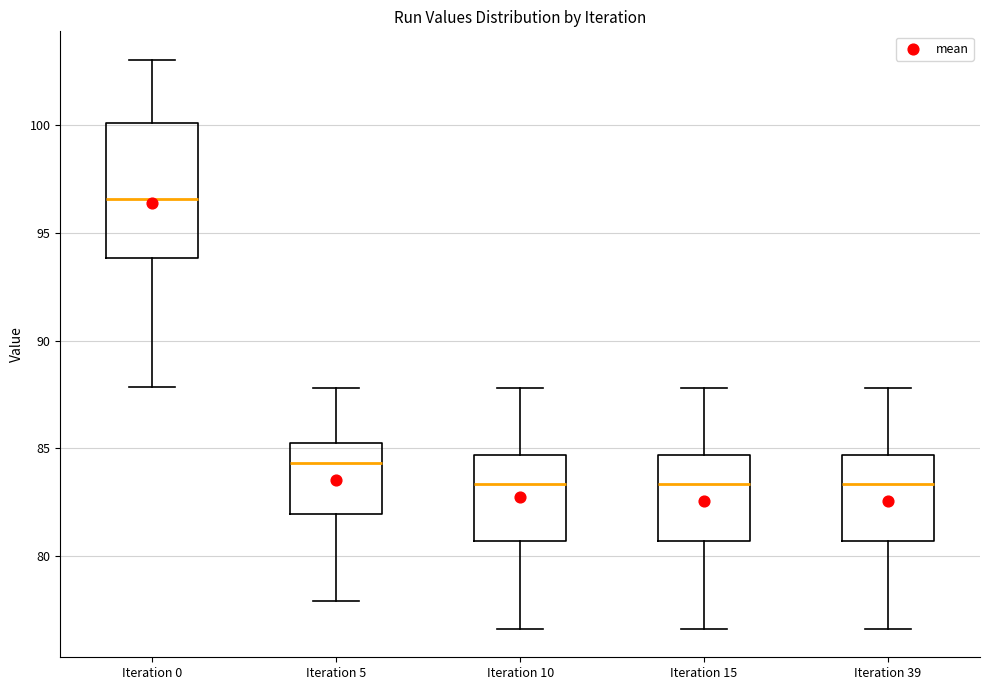

Where does the median line of the box for Iteration 39 sit on the y-axis? The values are not printed on the chart, so give them approximately, as read against the axis.

83.5